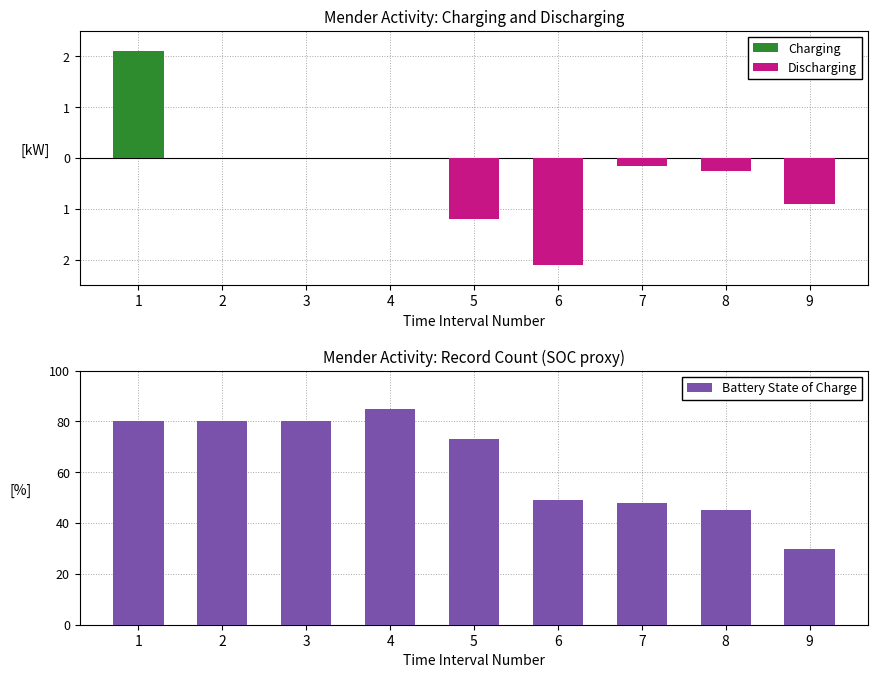

What is the minimum value shown in the chart?

-2.1